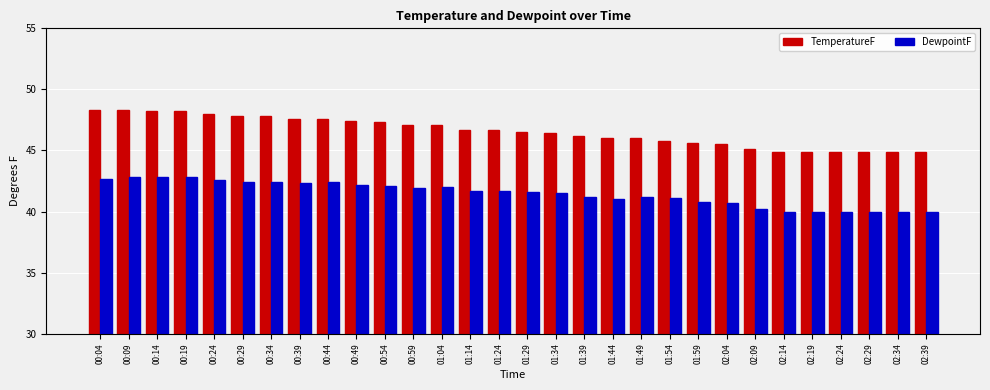

What position from the left is 02:39?

30